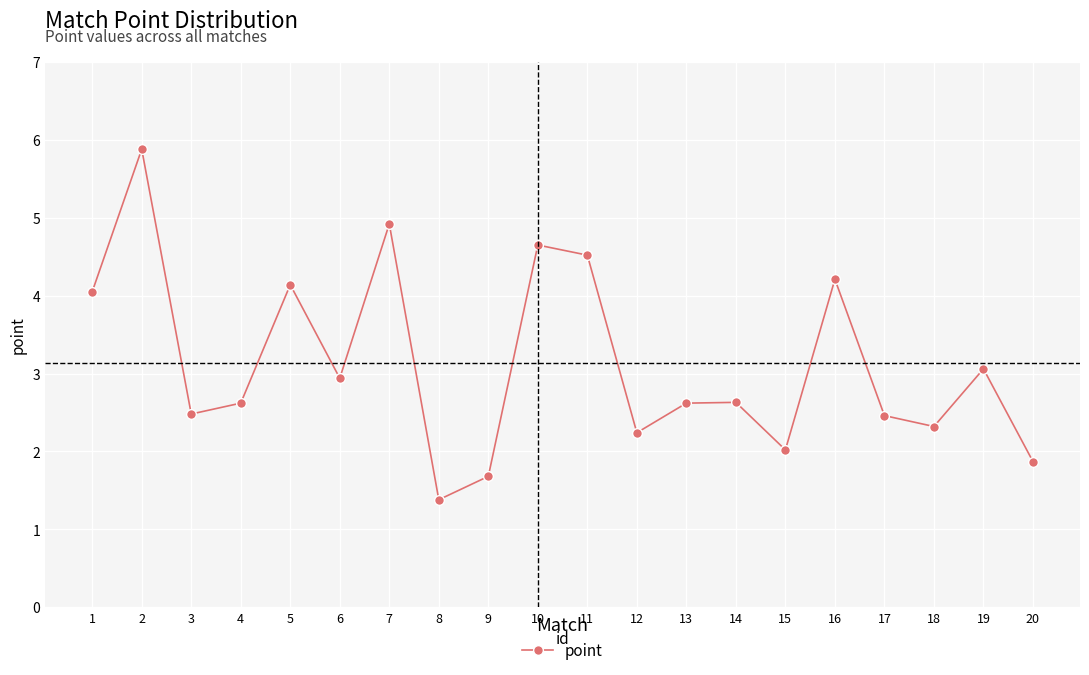

What value does the data have at 7?

4.9